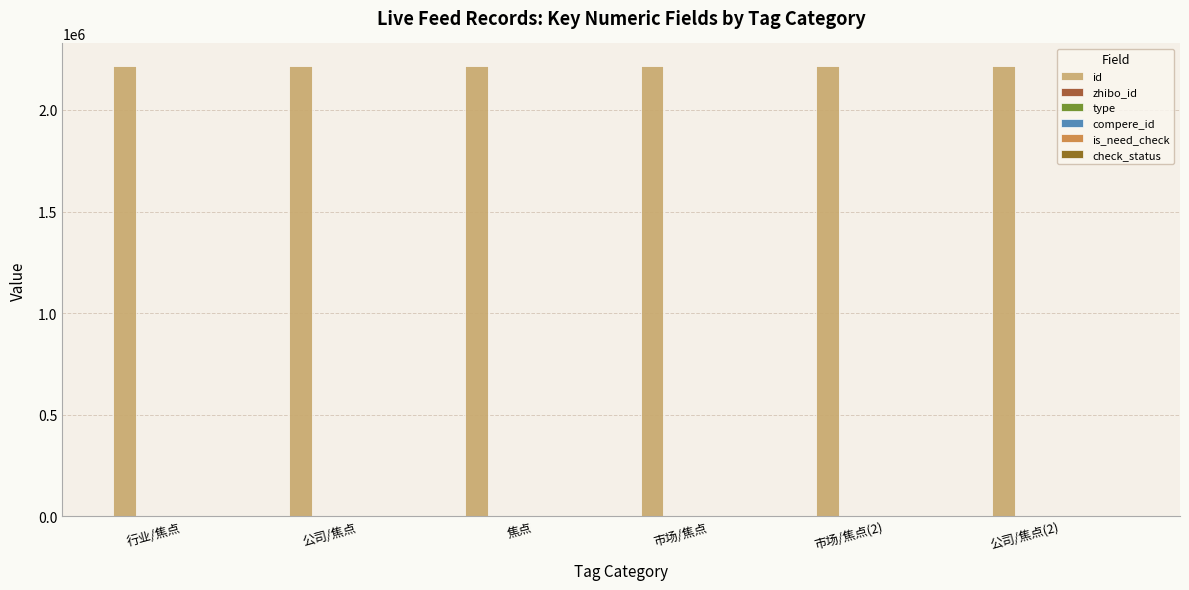

Which series has the largest total across all categories?

id